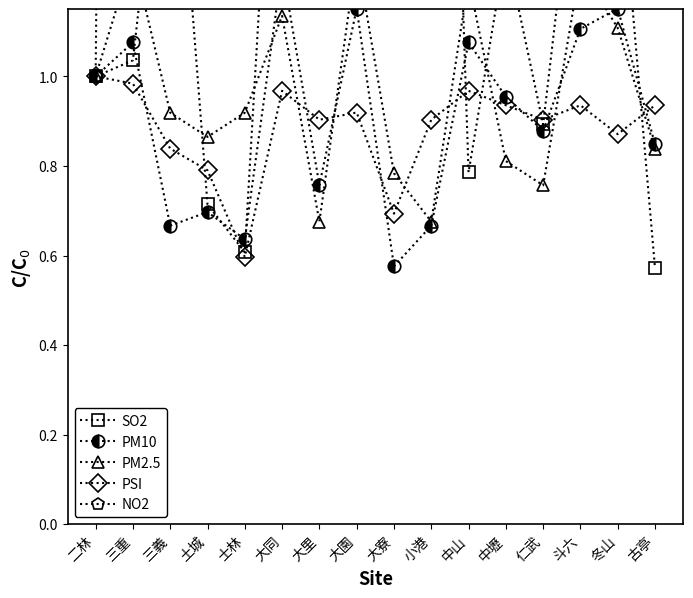

The SO2 series shows 1.0 at 三重. True or false?

True